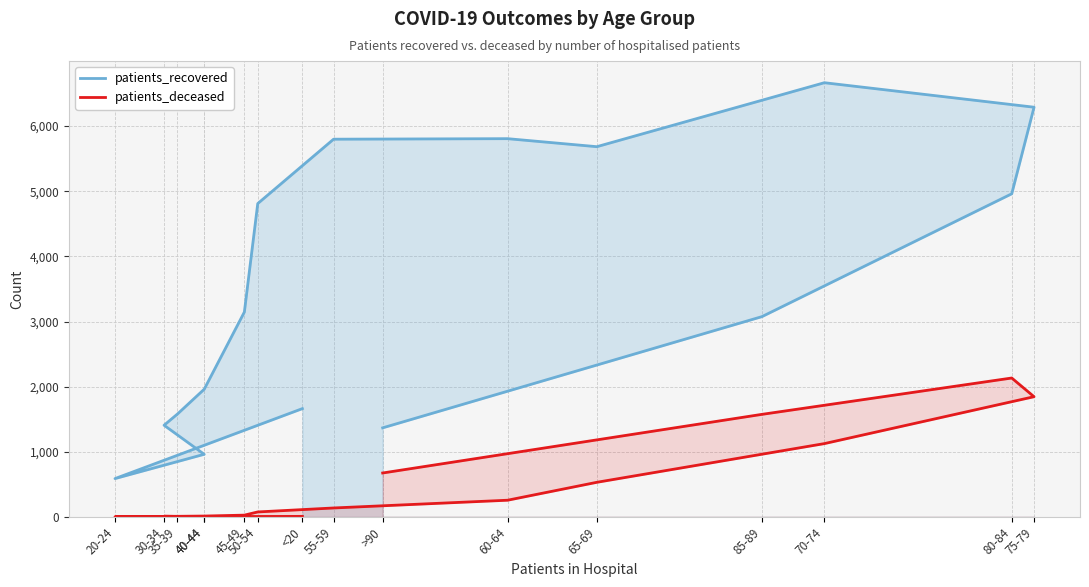

Which series changed the most between 35-39 and 60-64?

patients_recovered